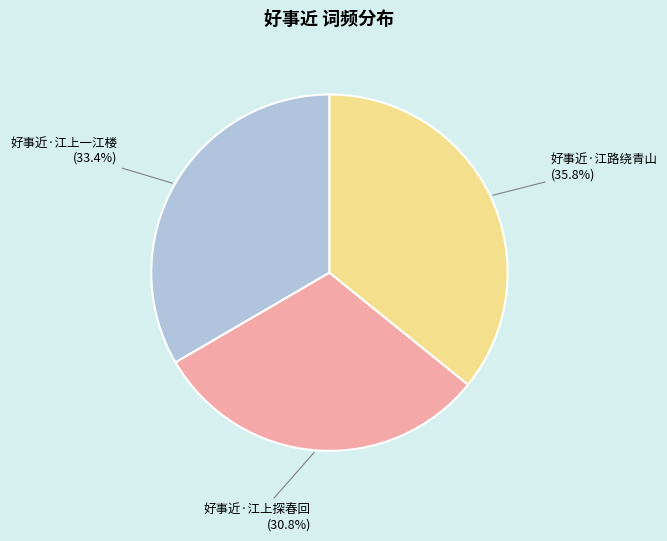

To the nearest percent, what is the difference between the 好事近·江上一江楼 and 好事近·江上探春回 slice percentages?

3%